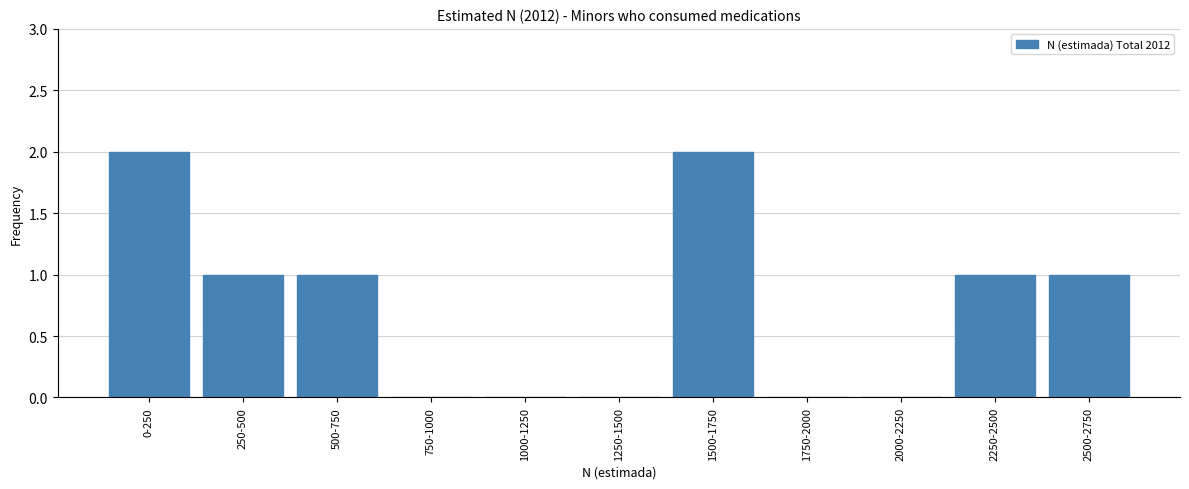

Reading left to right, transcribe all the data shown in this chart.

0-250=2	250-500=1	500-750=1	750-1000=0	1000-1250=0	1250-1500=0	1500-1750=2	1750-2000=0	2000-2250=0	2250-2500=1	2500-2750=1